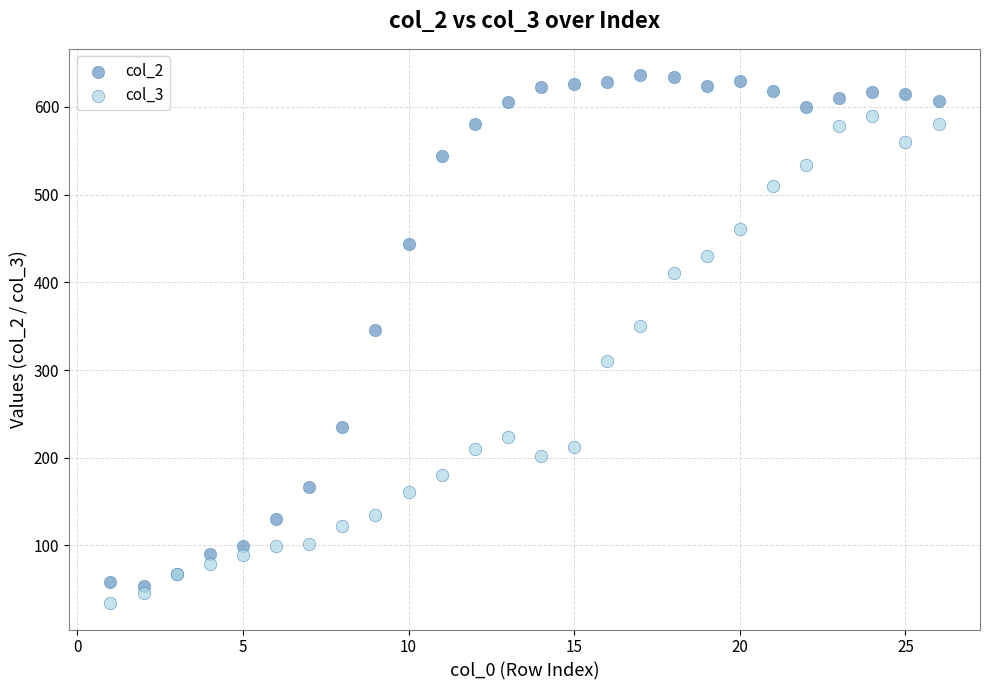

What is the X range (max minus min) for the scatter plot?

25.0